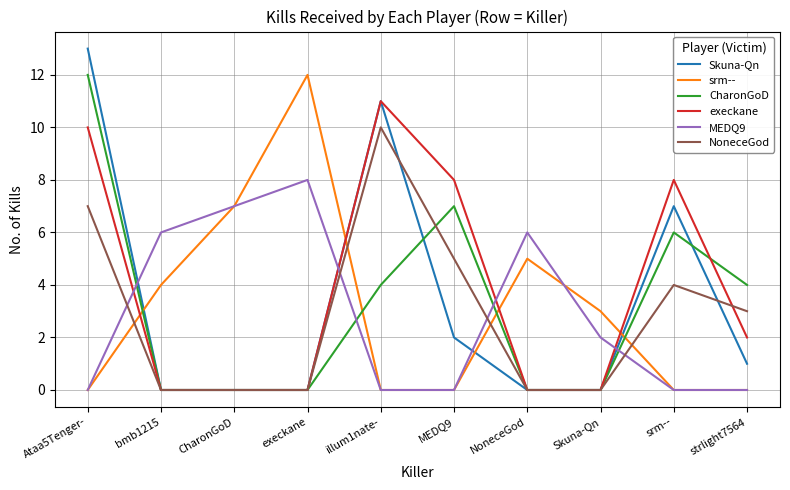

Which series has the largest range (max minus min)?

Skuna-Qn